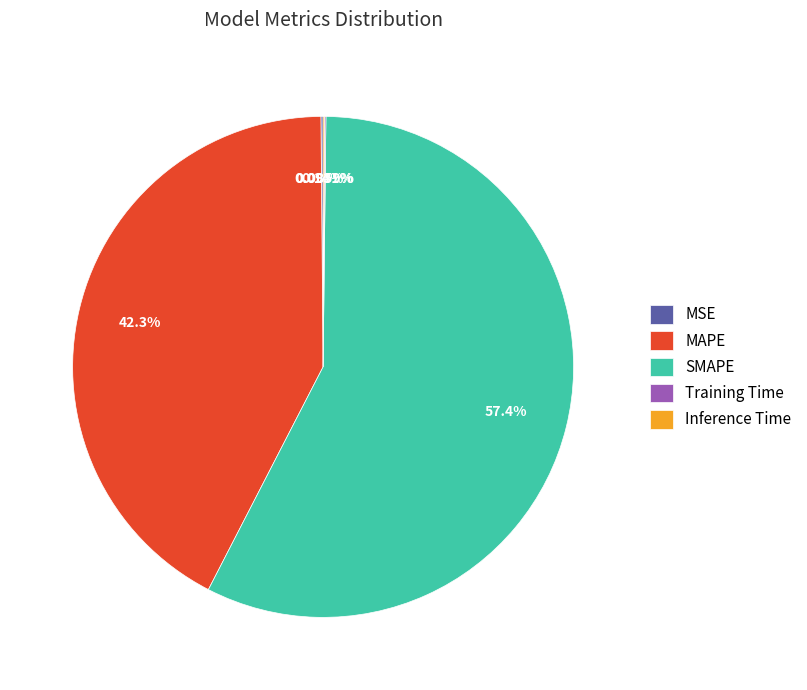

Does any single category account for the majority?

Yes